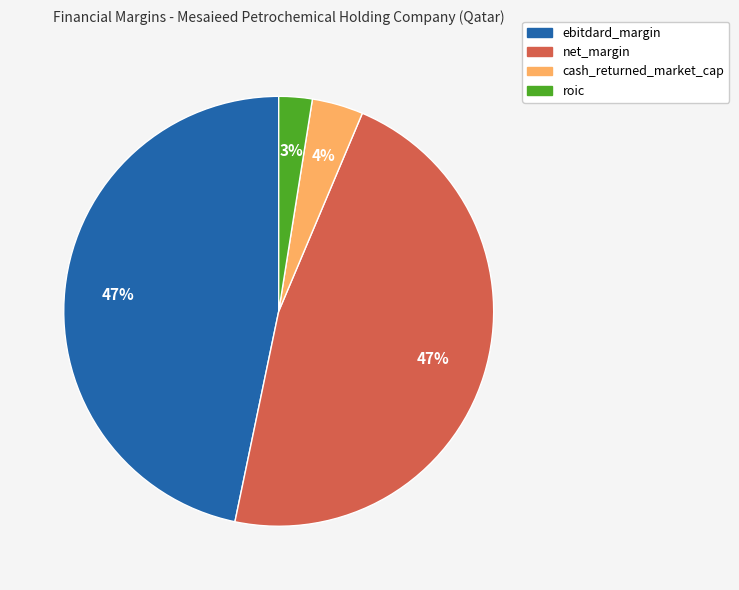

To the nearest percent, what portion does cash_returned_market_cap represent?

4%